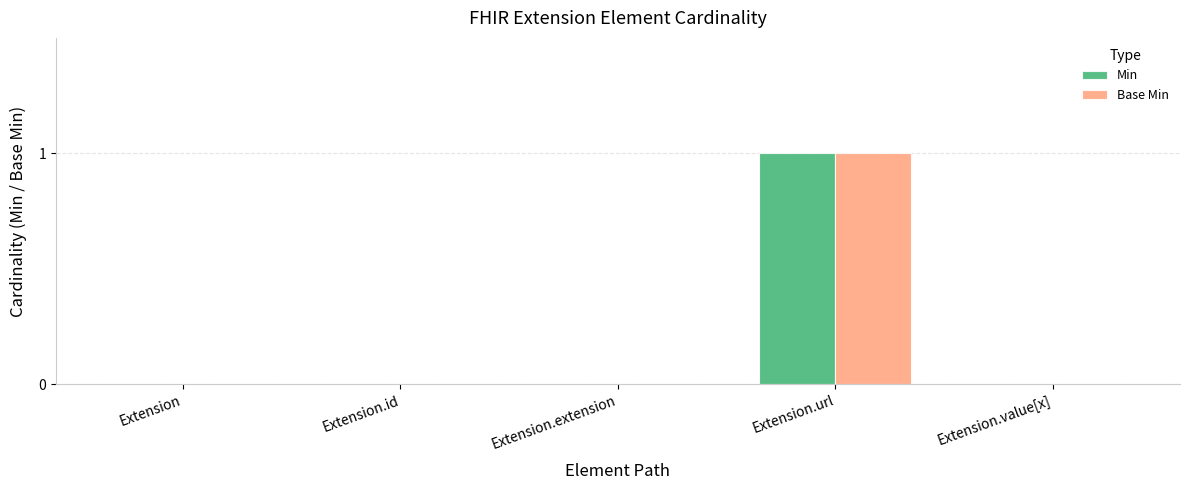

Reading right to left, extract all data points from this chart.

Min: Extension.value[x]=0	Extension.url=1	Extension.extension=0	Extension.id=0	Extension=0
Base Min: Extension.value[x]=0	Extension.url=1	Extension.extension=0	Extension.id=0	Extension=0